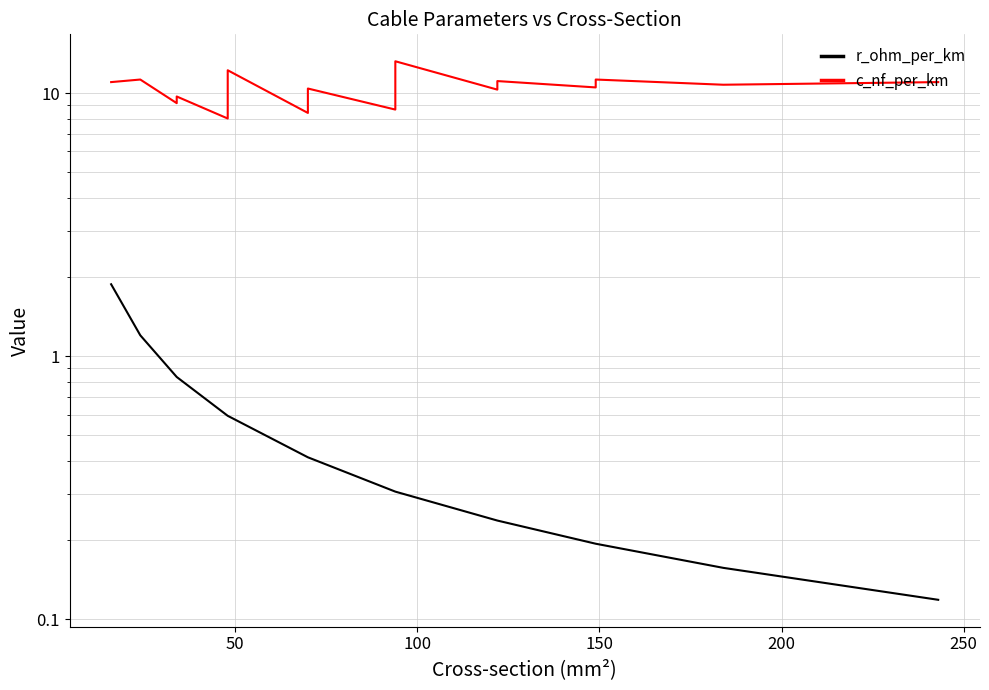

What are all the series names shown in the legend?

r_ohm_per_km, c_nf_per_km